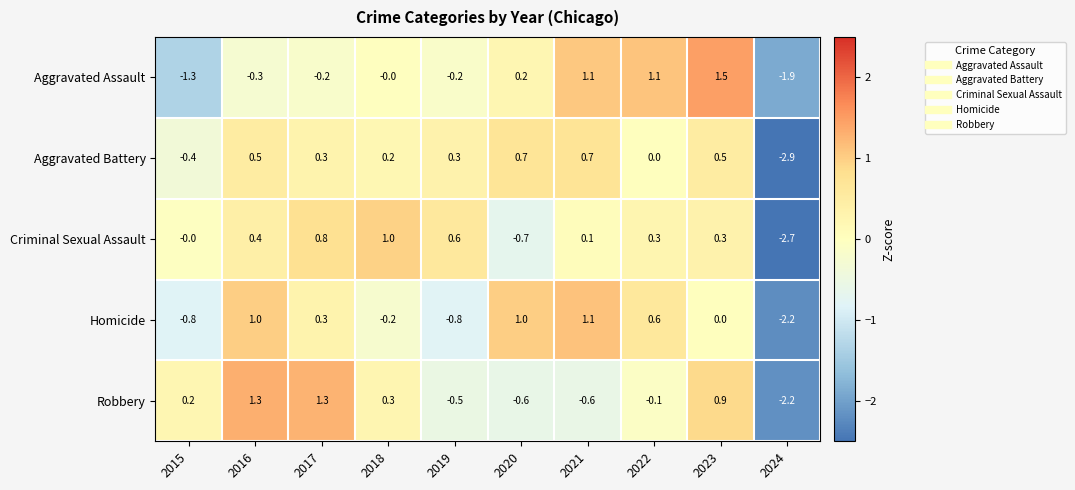

Which series has the largest range (max minus min)?

Criminal Sexual Assault